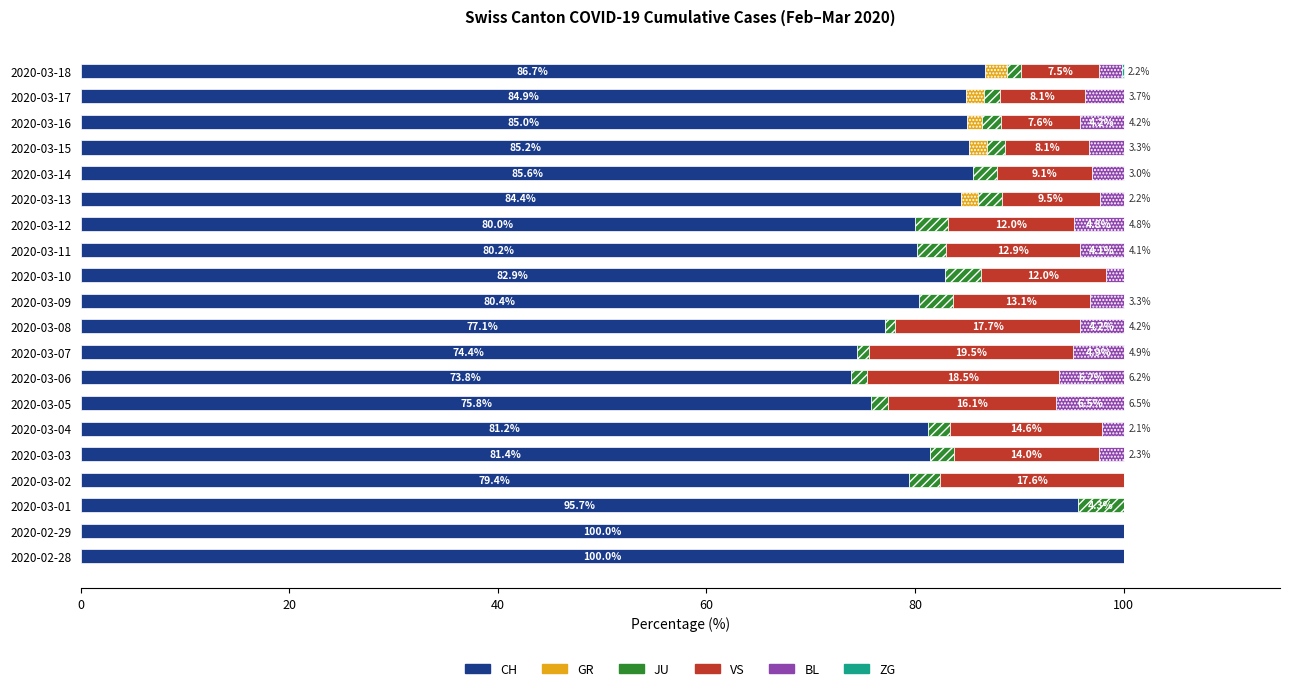

At which label is CH closest to 86?

2020-03-14